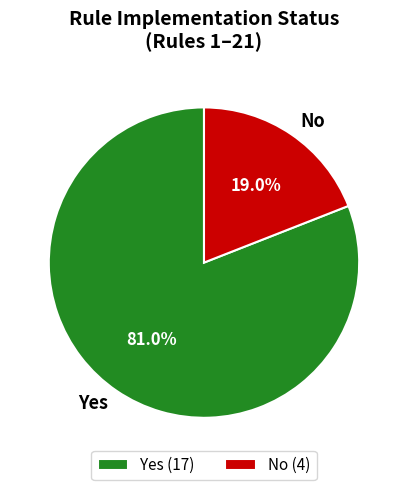

Between No and Yes, which is larger?

Yes